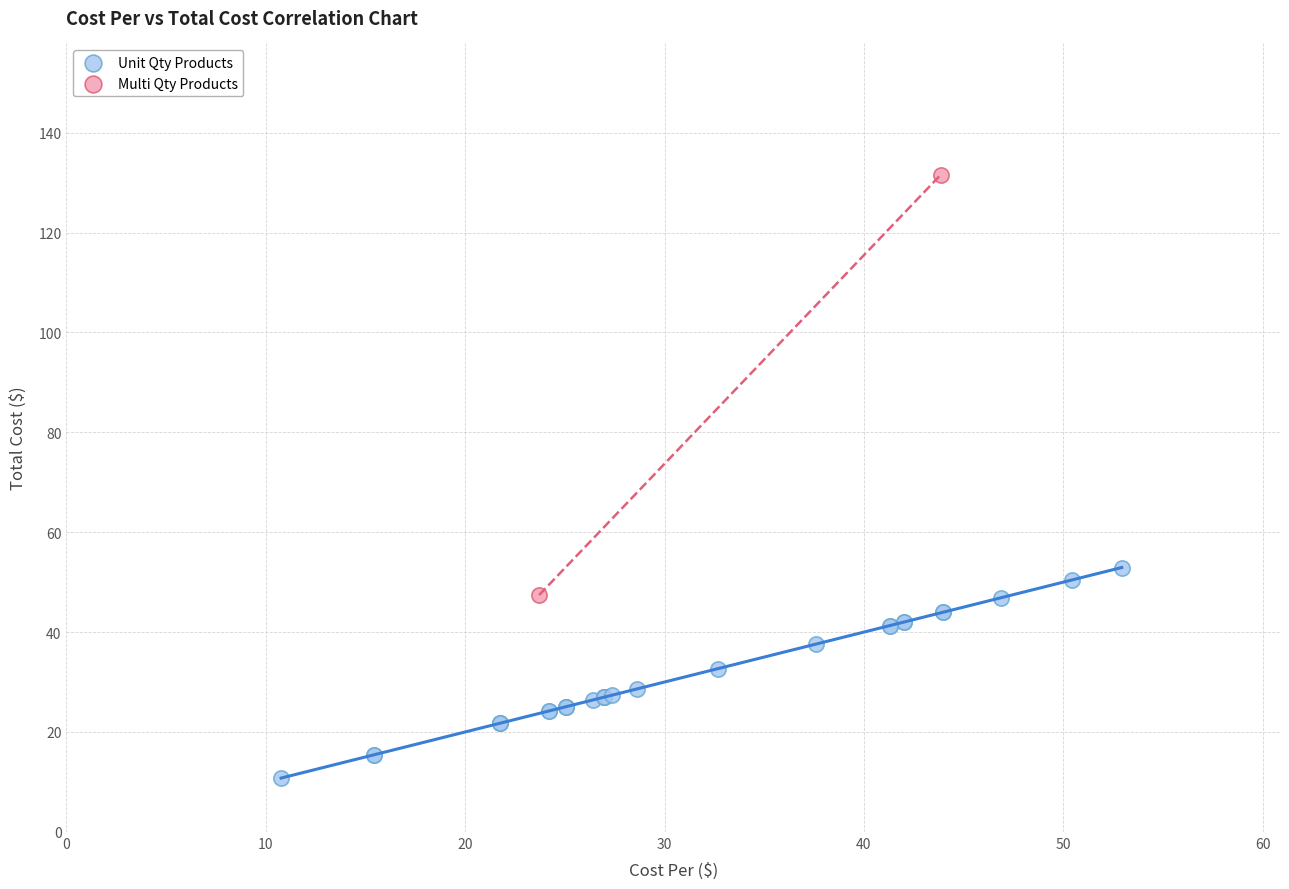

What are all the series names shown in the legend?

Unit Qty Products, Multi Qty Products